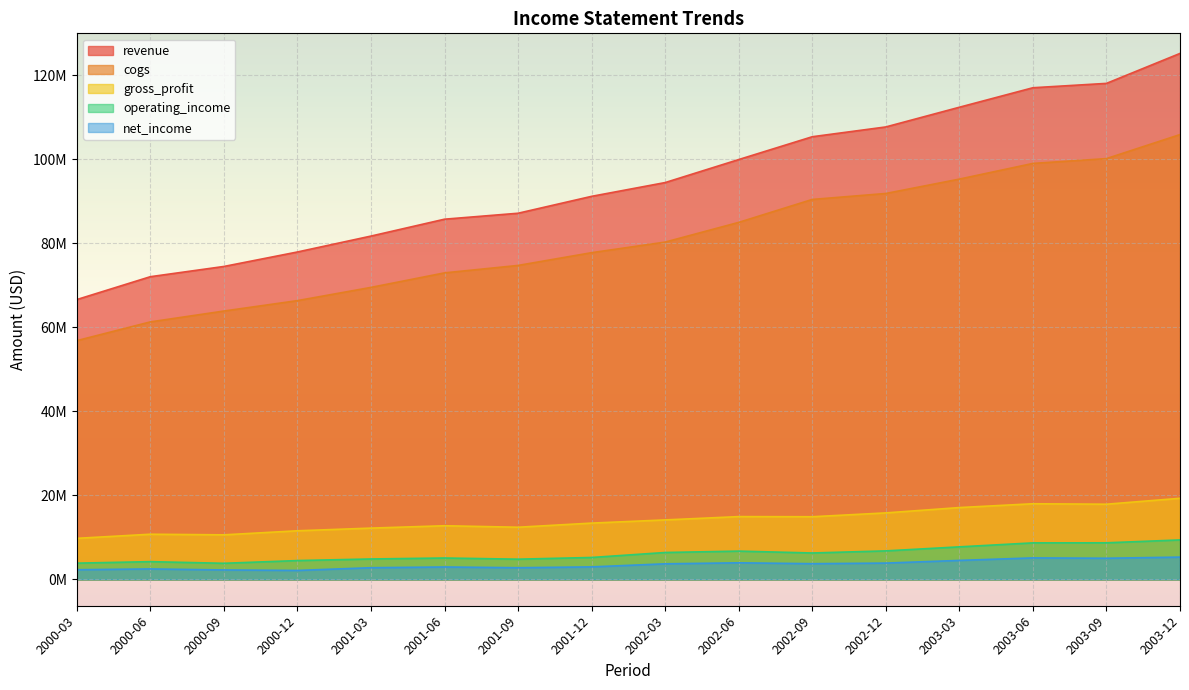

Rank the series at 2002-09 from lowest to highest value.

net_income, operating_income, gross_profit, cogs, revenue